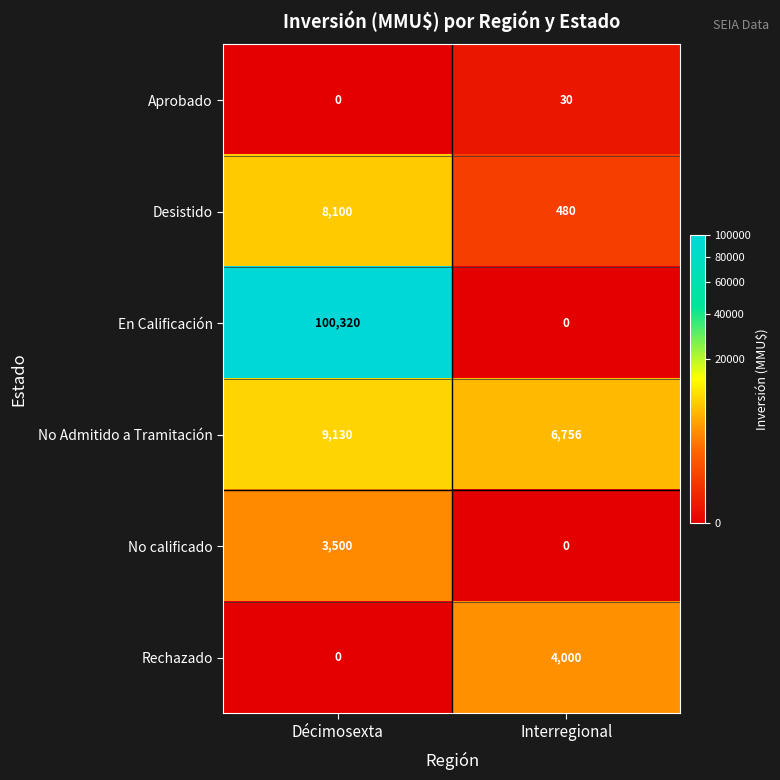

The No Admitido a Tramitación series shows 6756 at Interregional. True or false?

True